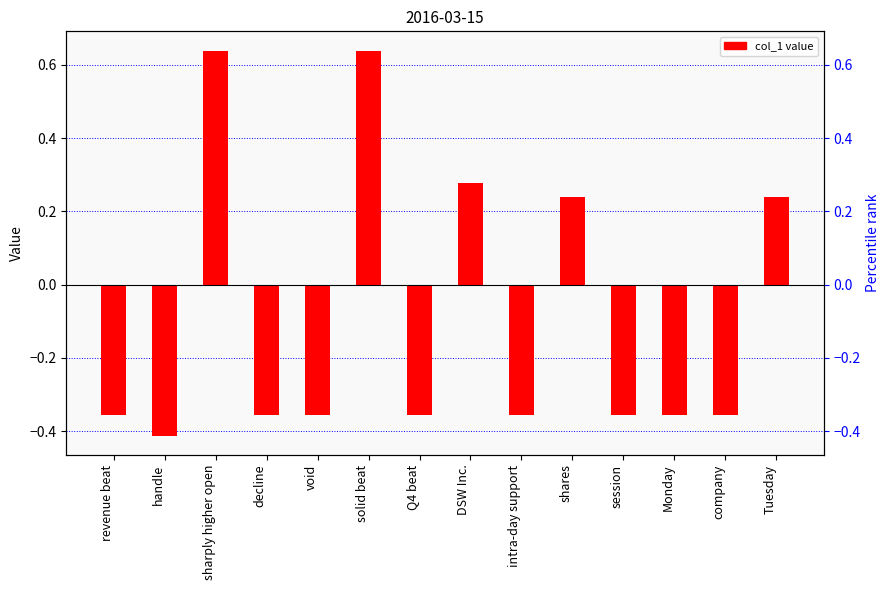

What is the value of the 12th bar from the left?

-0.4